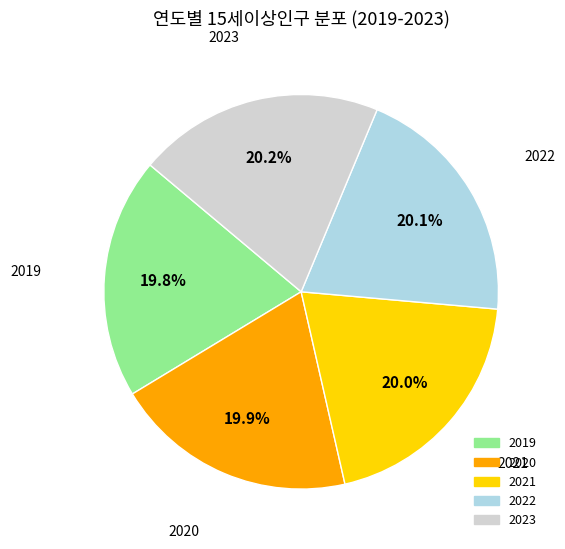

Is it true that 2020 is 29% of the pie?

False